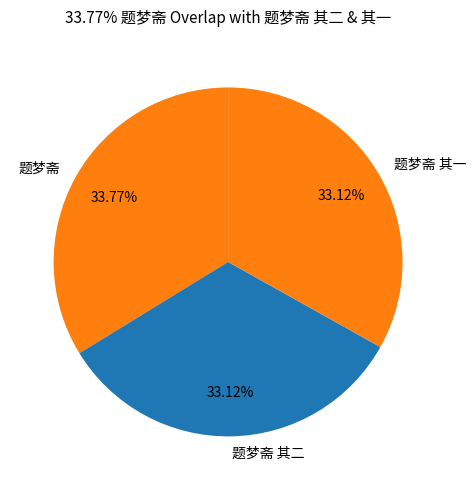

Is 题梦斋 其一 the majority of the pie?

No